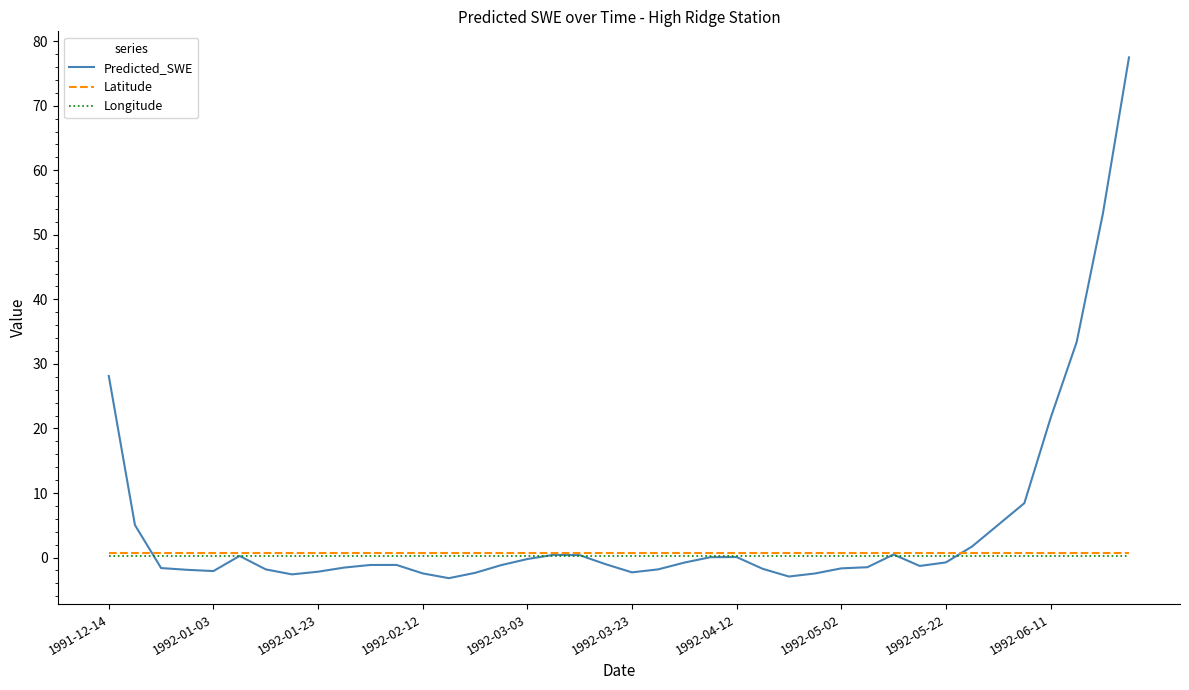

What is the maximum value shown in the chart?

77.5